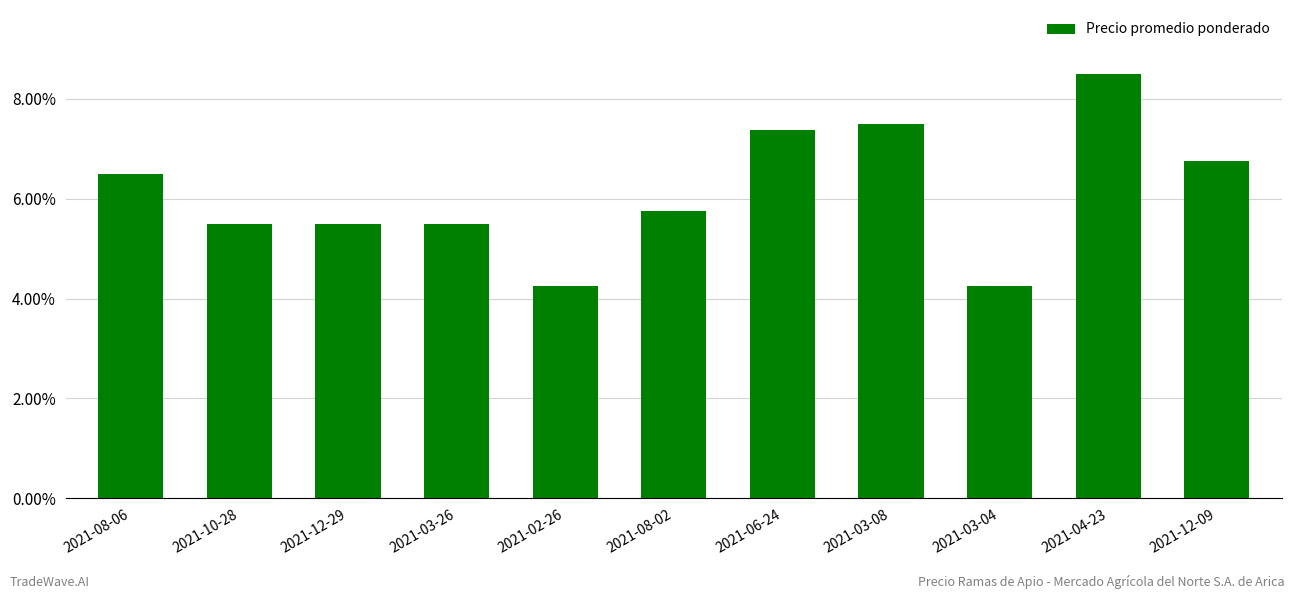

Are the bars horizontal?

No